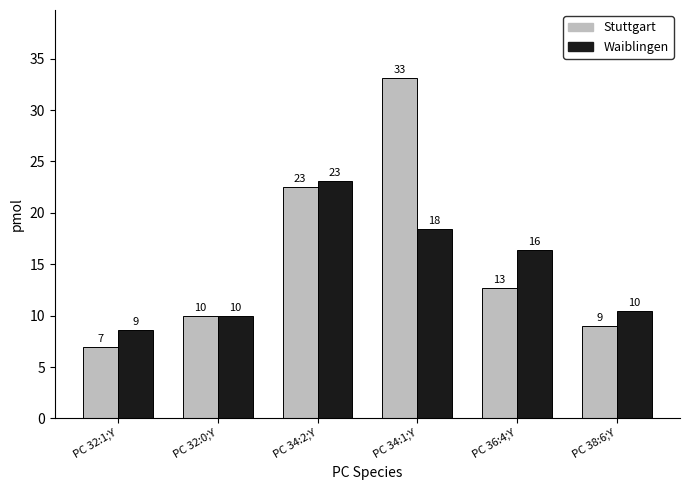

What is the total value across all series at PC 38:6;Y?

19.5